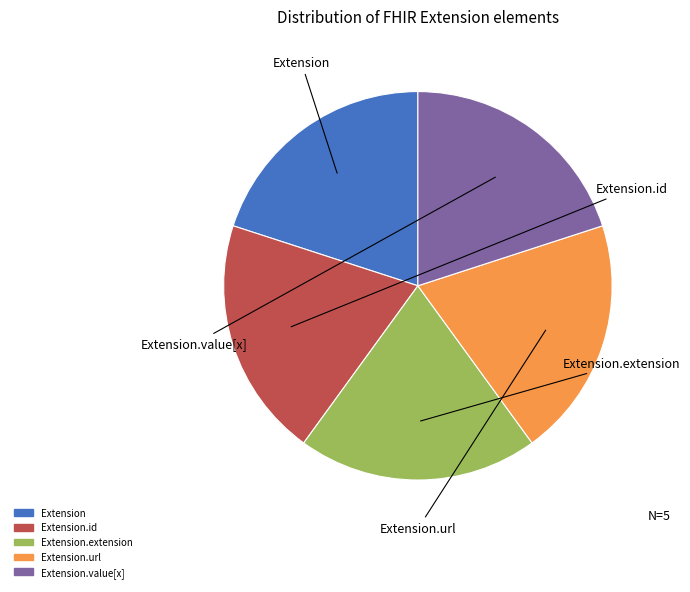

Is there a majority slice in this chart?

No